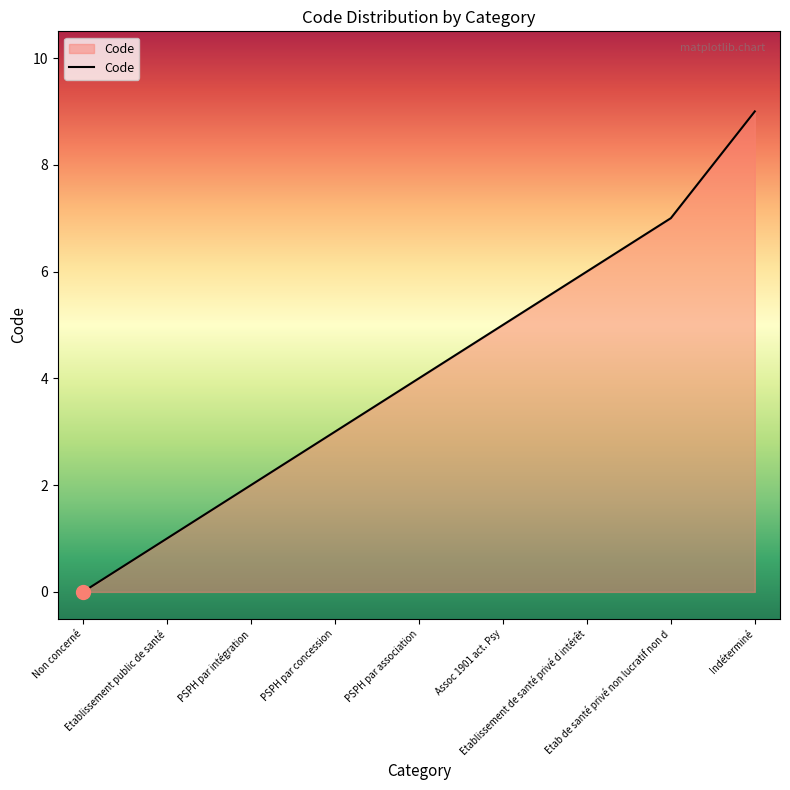

Rank the categories by value from highest to lowest.

Indéterminé, Etab de santé privé non lucratif non d, Etablissement de santé privé d intérêt, Assoc 1901 act. Psy, PSPH par association, PSPH par concession, PSPH par intégration, Etablissement public de santé, Non concerné